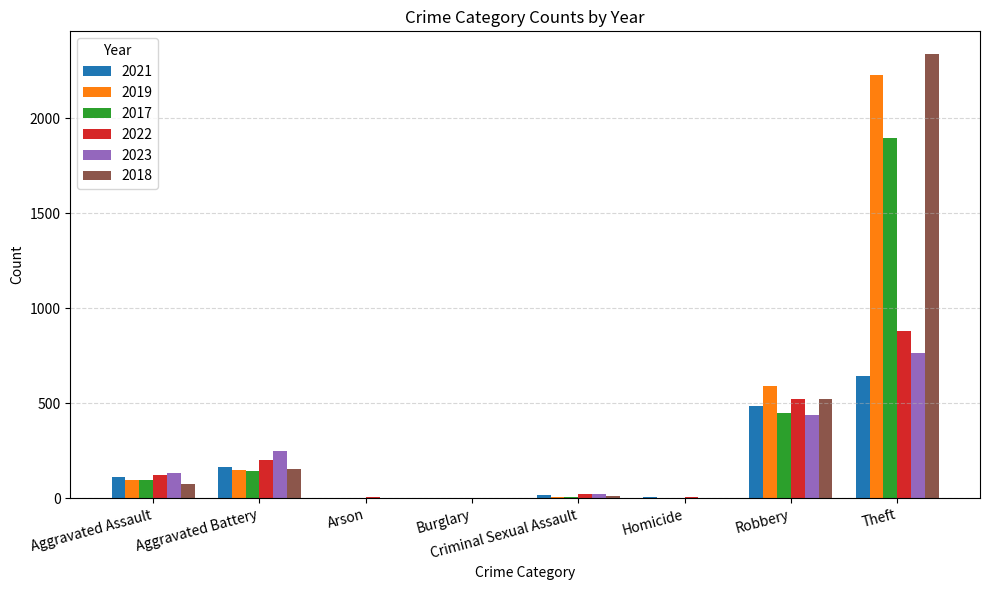

Which series changed the most between Aggravated Assault and Burglary?

2023